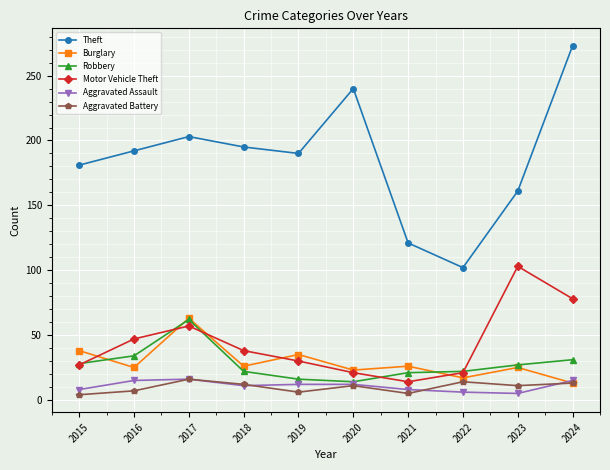

In Theft, how many points are lower than both neighbors (excluding endpoints)?

2